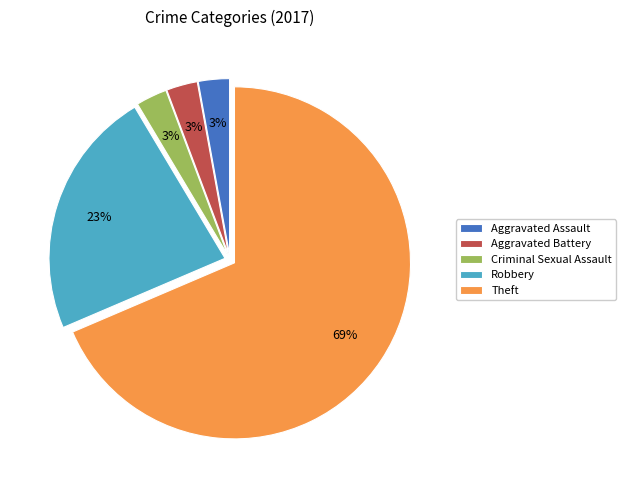

What is the ratio of the value at Theft to the value at Robbery?

3.0